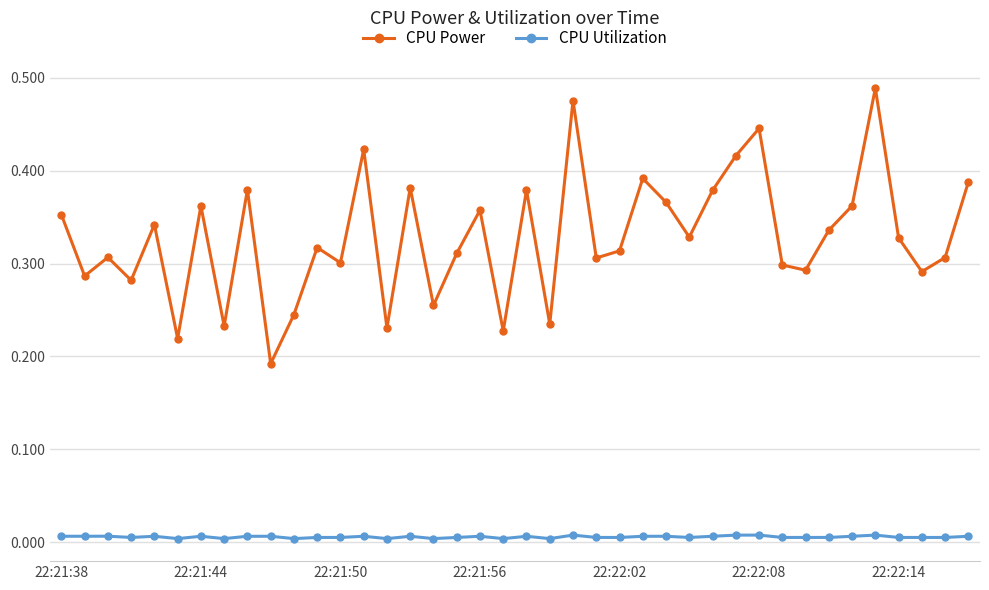

How many interior local peaks does the CPU Power series have?

13